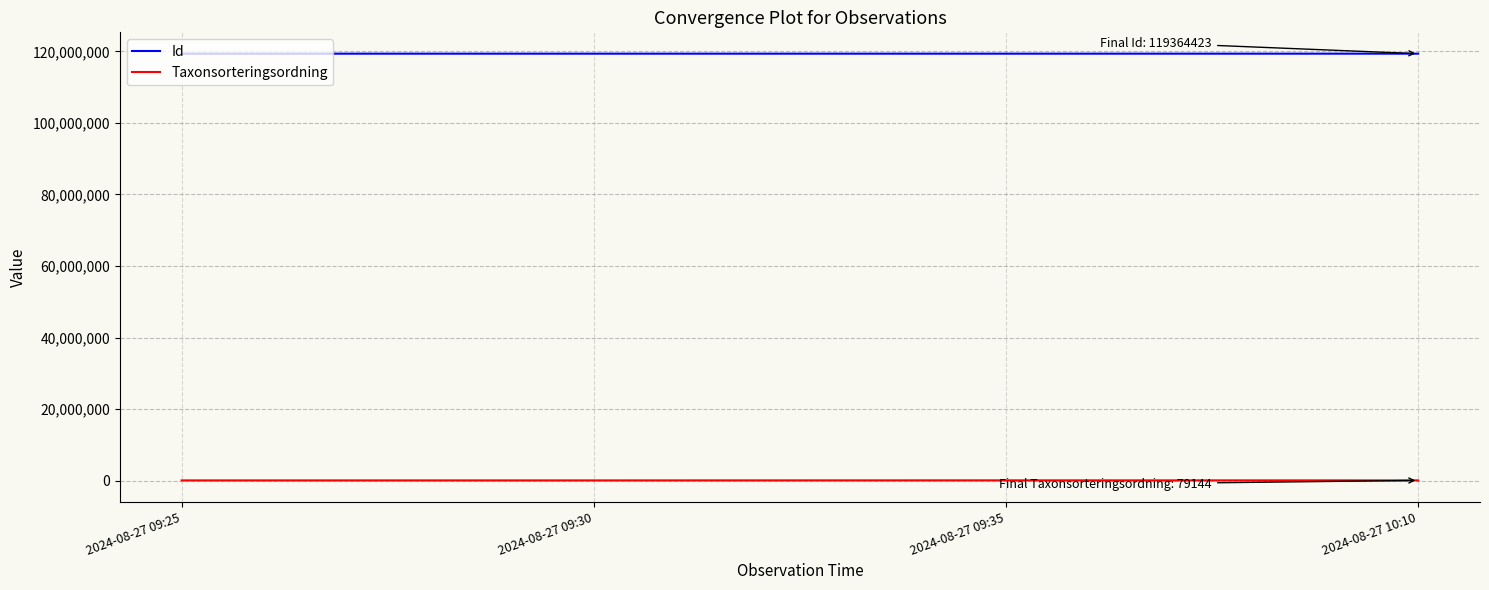

Rank the series by their maximum value, from lowest to highest.

Taxonsorteringsordning, Id